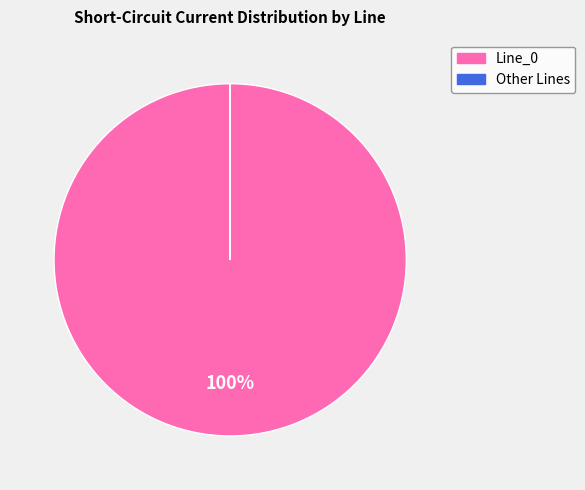

Does any single category account for the majority?

Yes